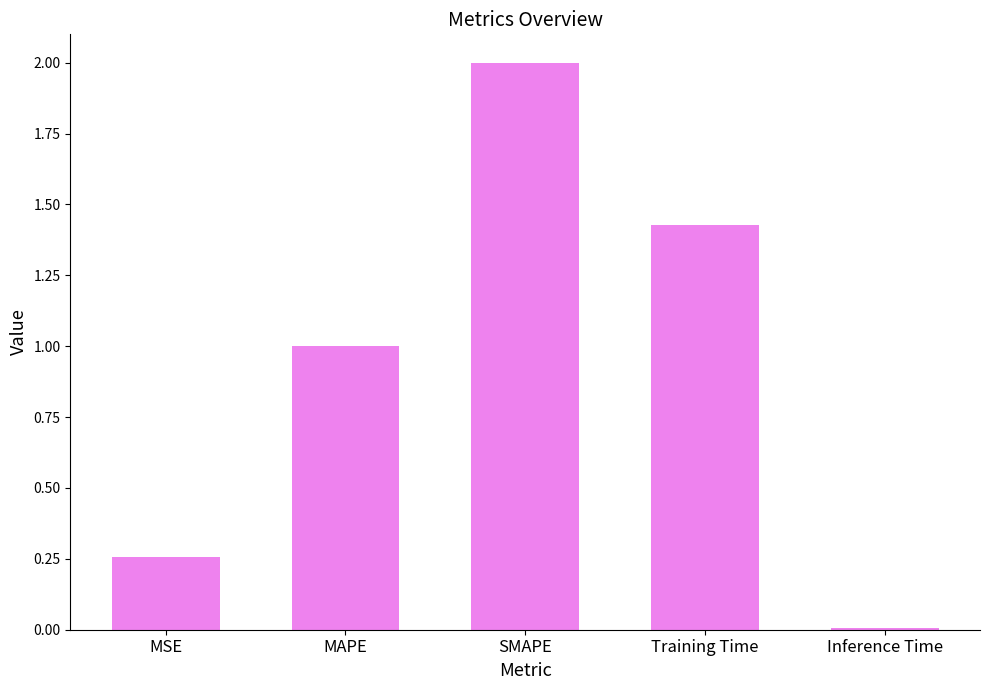

What is the sum of the values at MAPE and Inference Time?

1.0